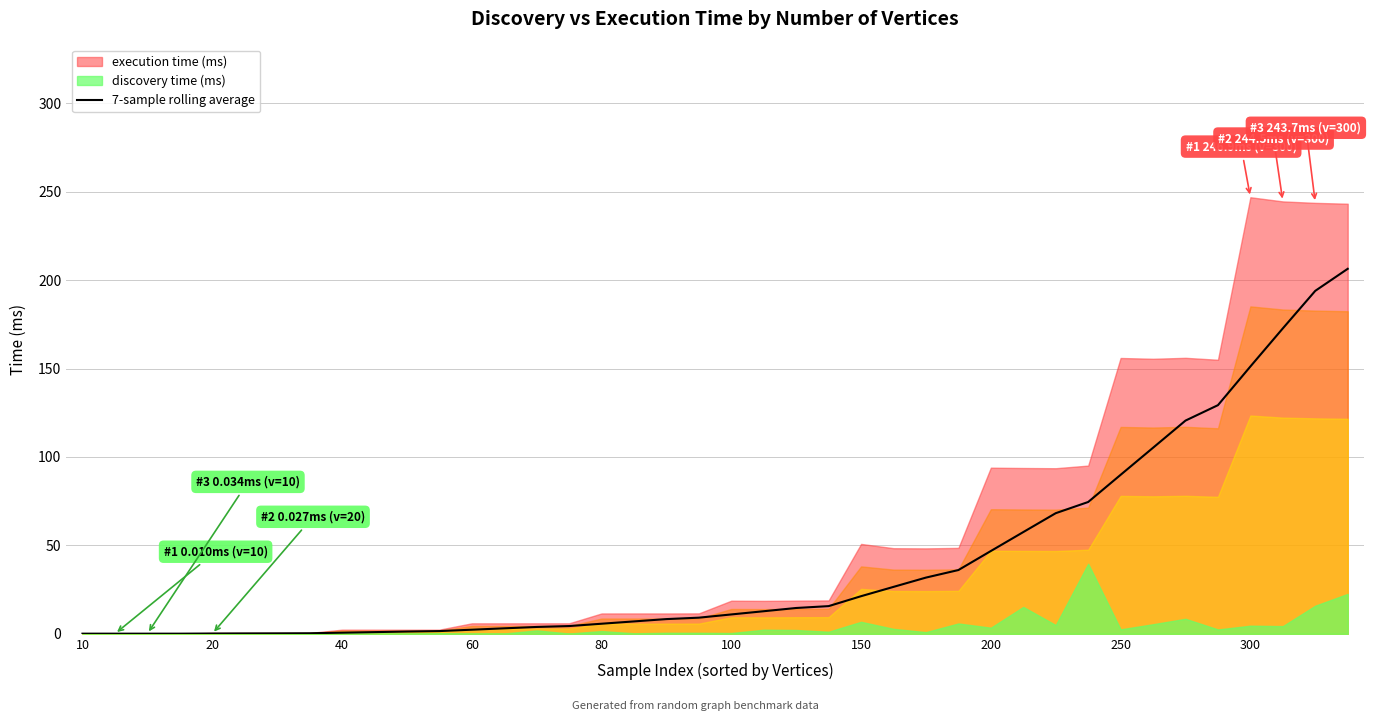

The 7-sample rolling average series shows 33.7 at 150. True or false?

False